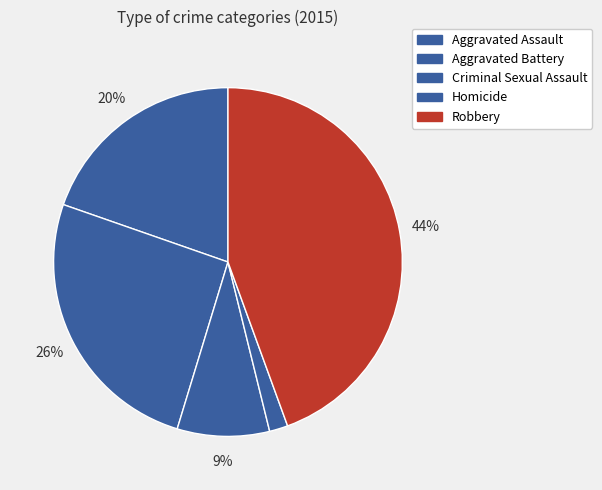

Is there a majority slice in this chart?

No